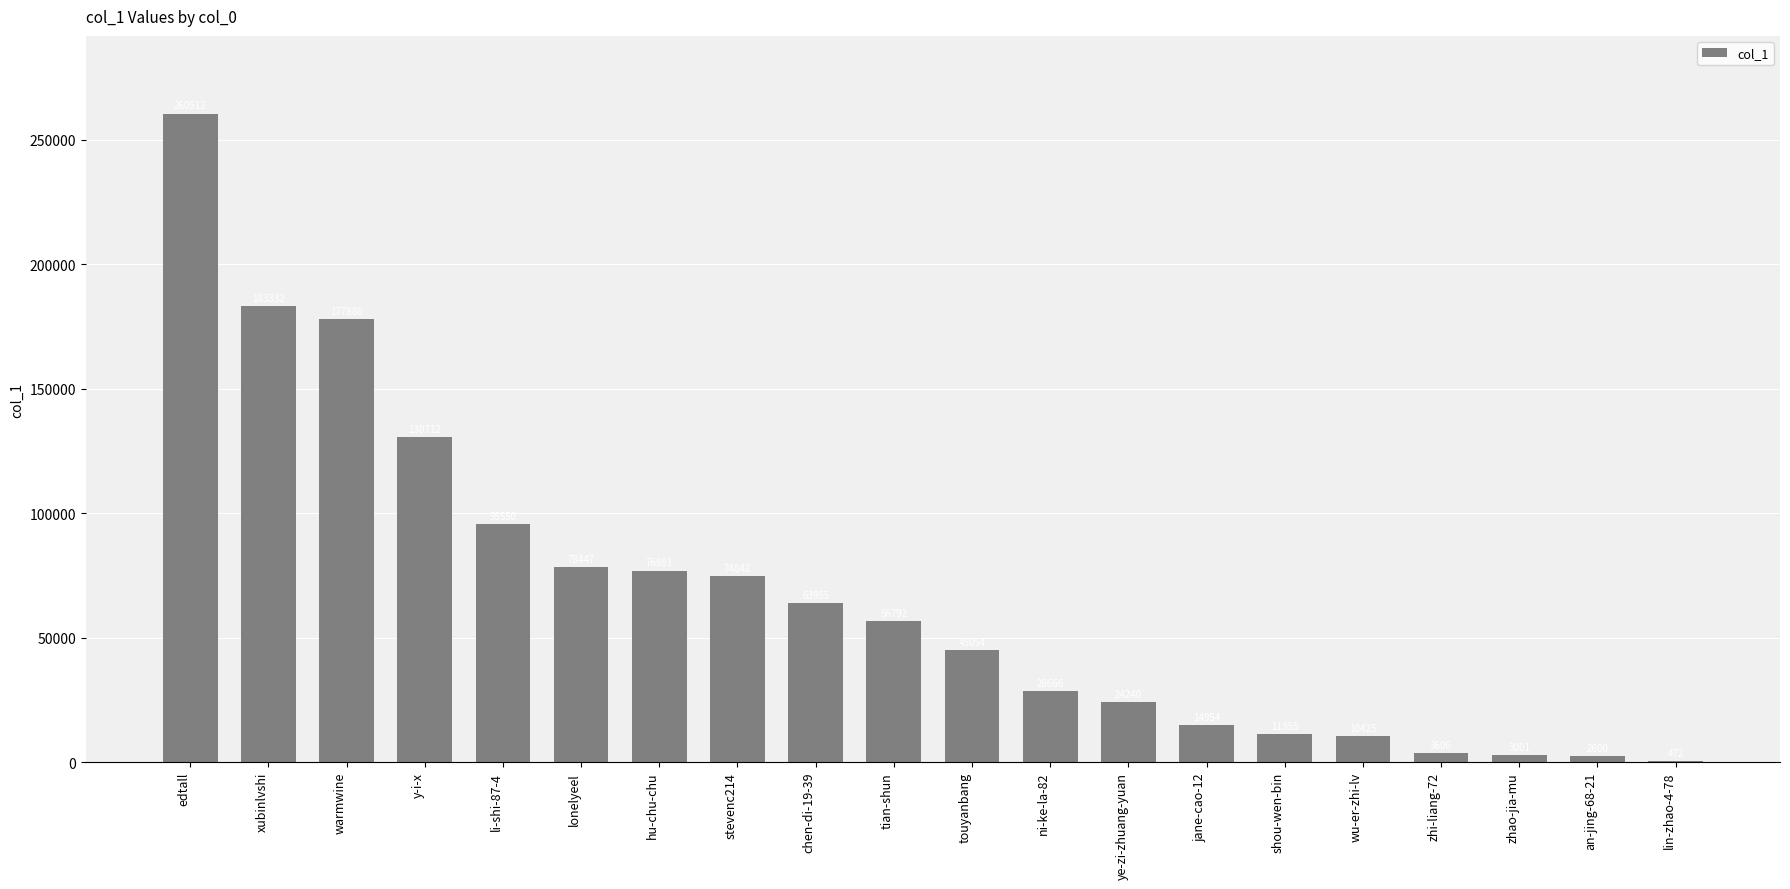

Approximately how many times larger is the value at xubinlvshi compared to chen-di-19-39?

2.9